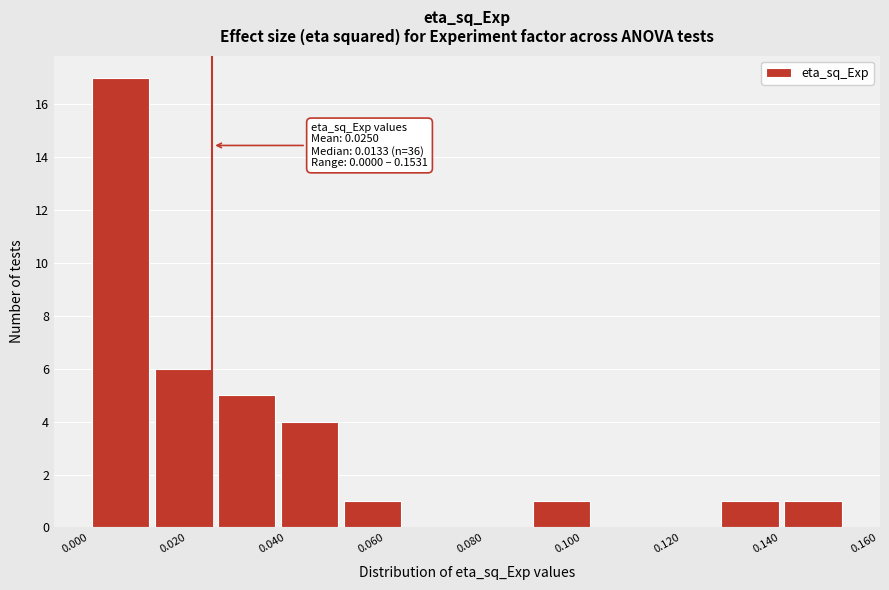

Over which range of the x-axis is the bar tallest?

0.000 to 0.012